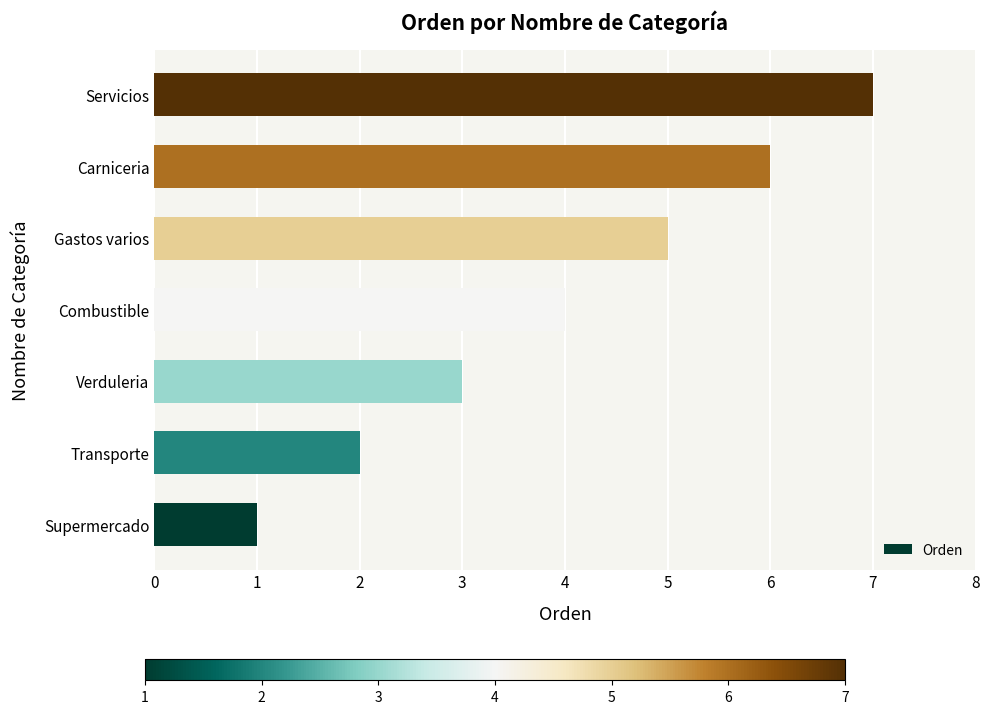

What is the average value?

4